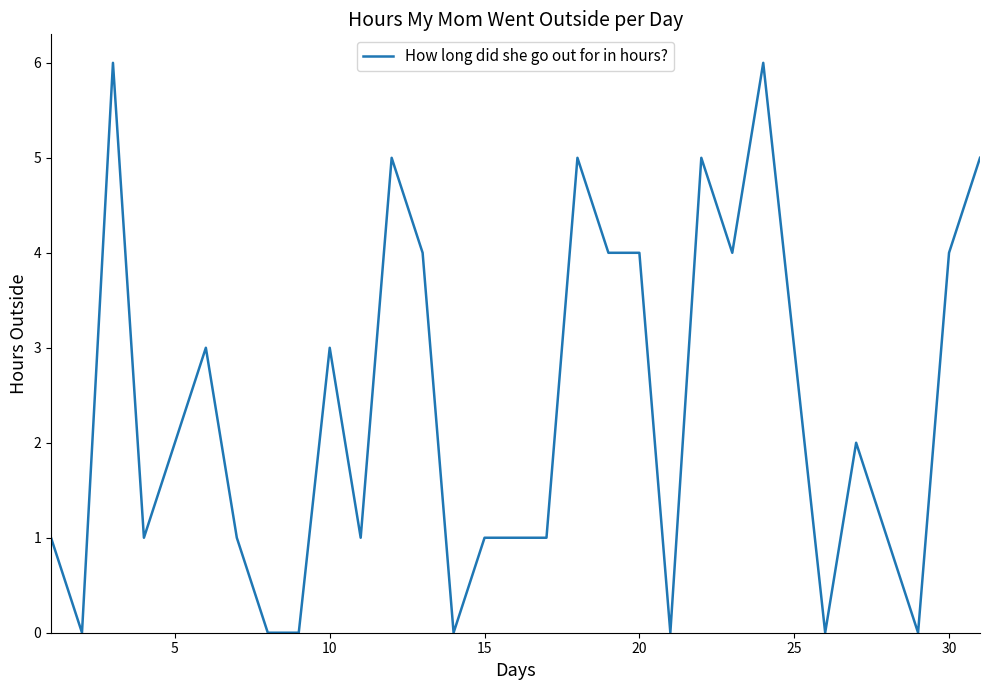

What is the average value?

2